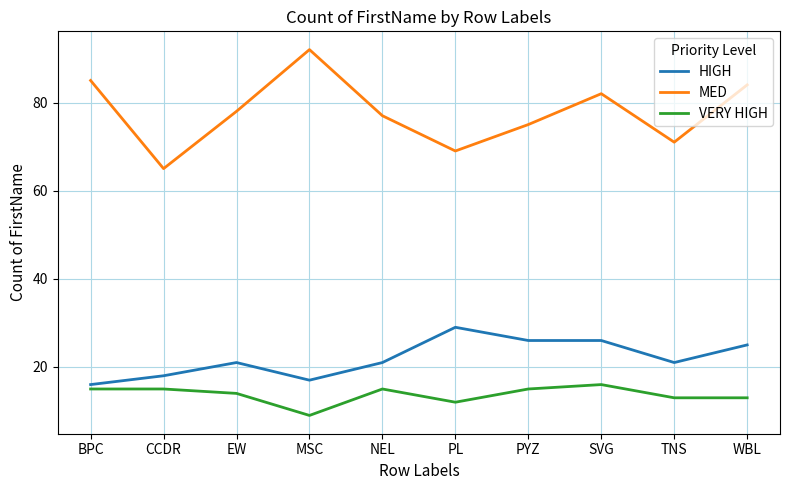

Reading left to right, extract all data points from this chart.

HIGH: 16	18	21	17	21	29	26	26	21	25
MED: 85	65	78	92	77	69	75	82	71	84
VERY HIGH: 15	15	14	9	15	12	15	16	13	13